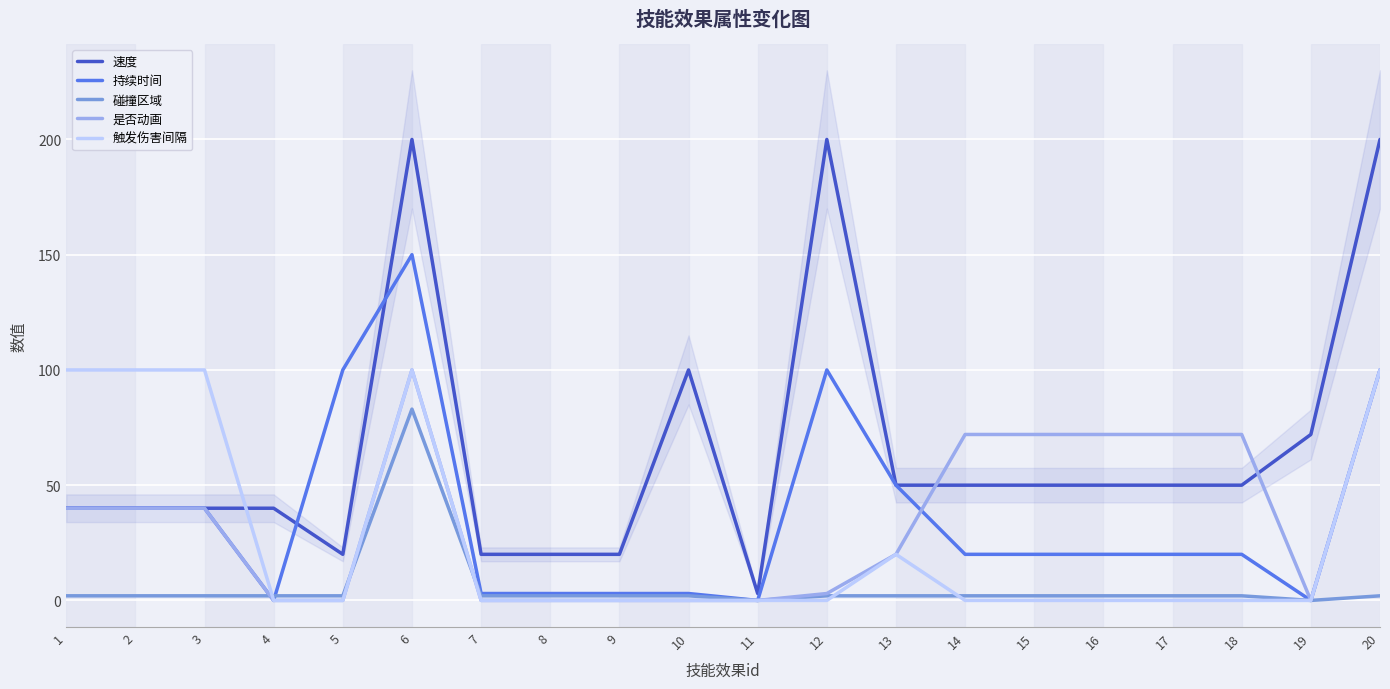

Which series ends up on top after the final intersection of 速度 and 触发伤害间隔?

速度